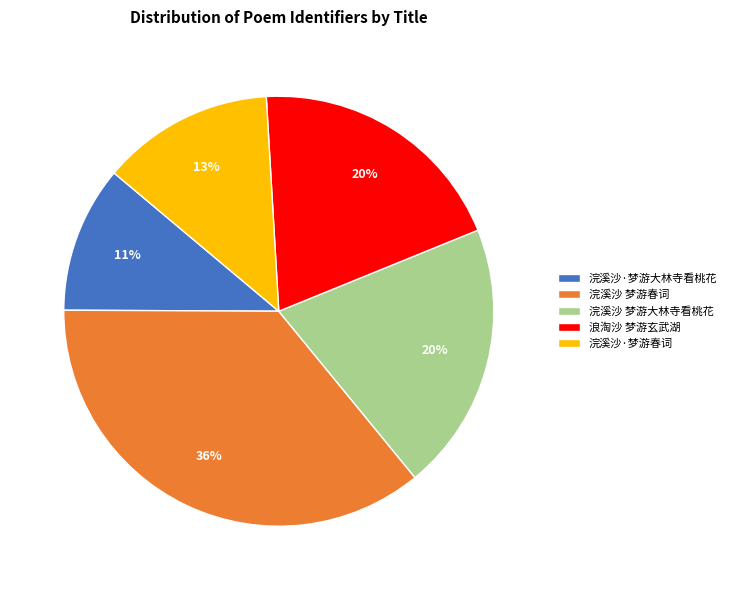

Do 浣溪沙·梦游春词 and 浣溪沙·梦游大林寺看桃花 together represent more than half of the pie?

No